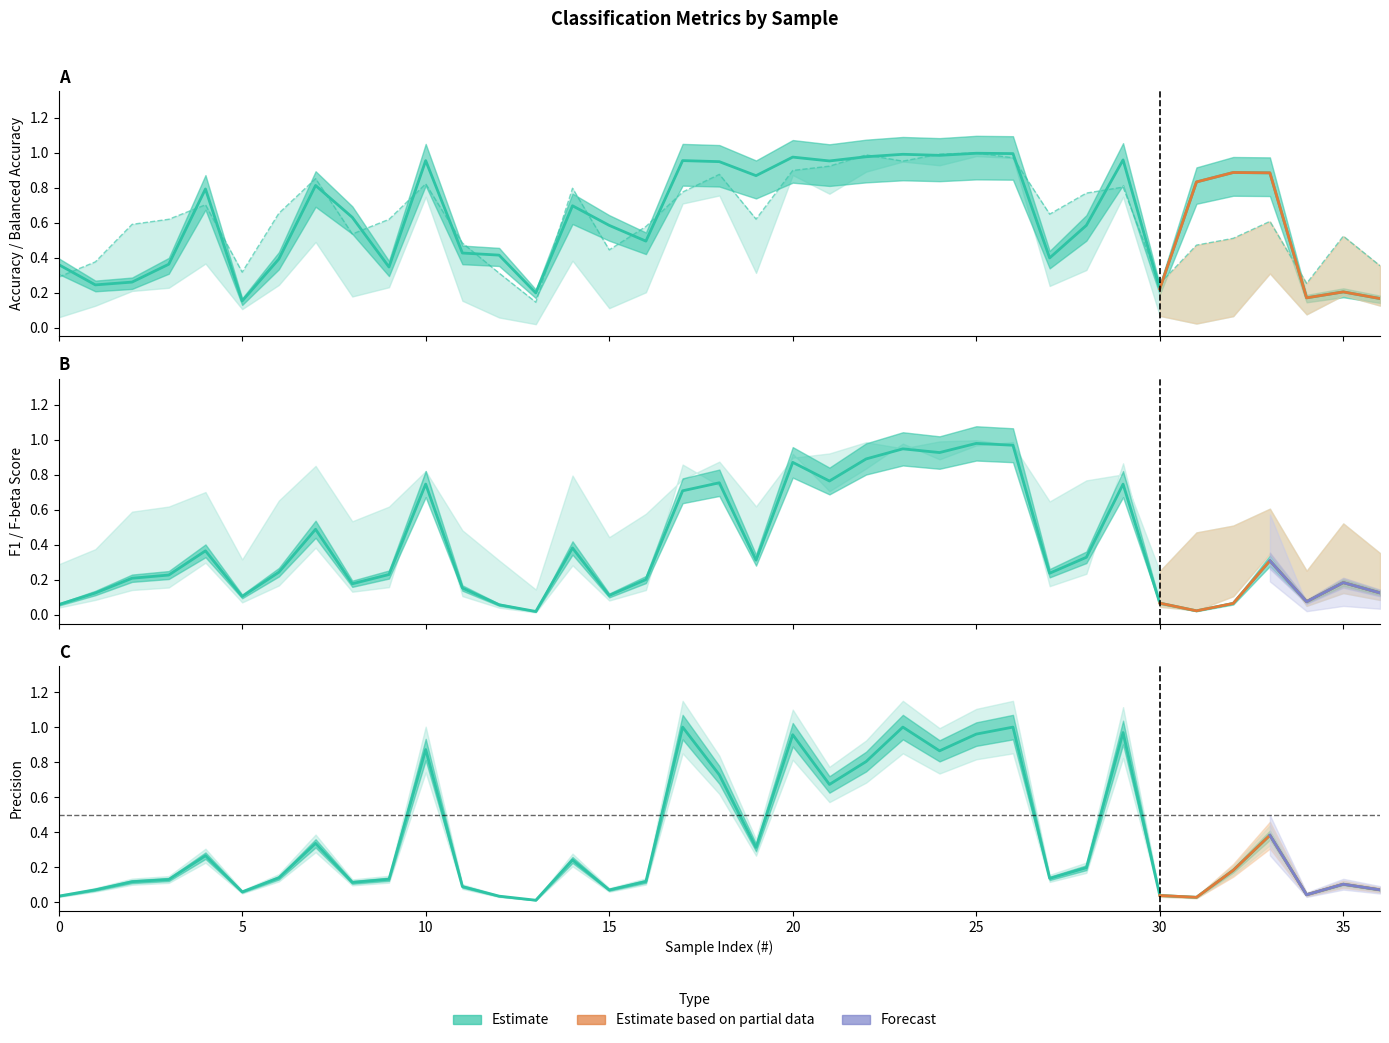

At 36, list the series in order from smallest to largest.

precision, f1_score, accuracy, balanced_accuracy